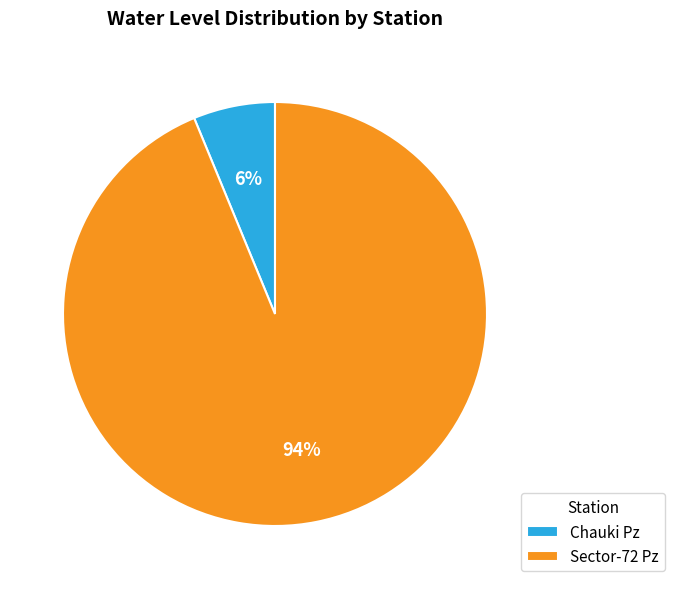

Is it true that Chauki Pz is 6% of the pie?

True